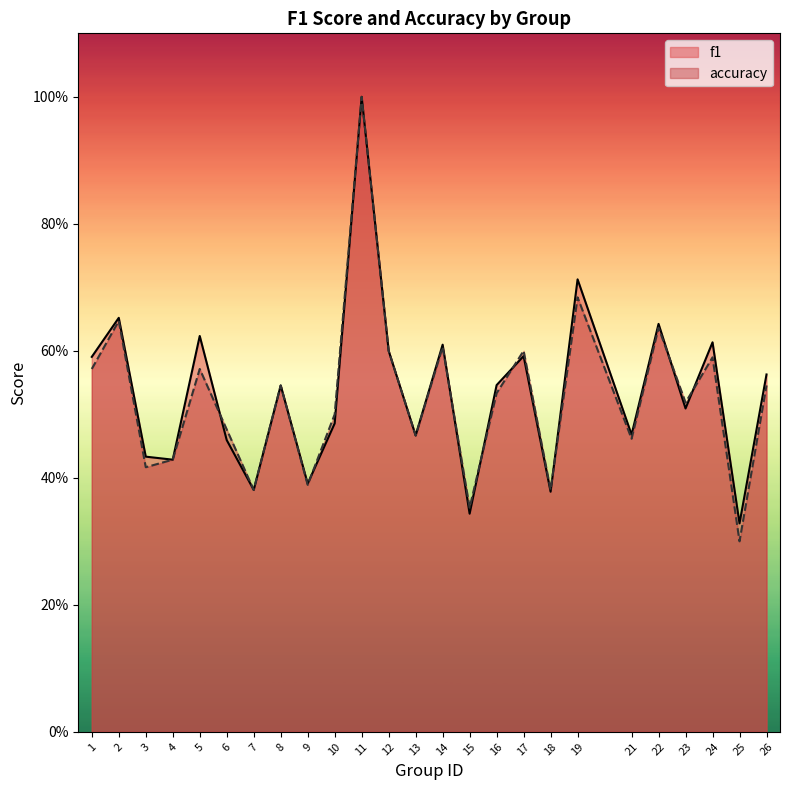

Does the chart have visible grid lines?

No